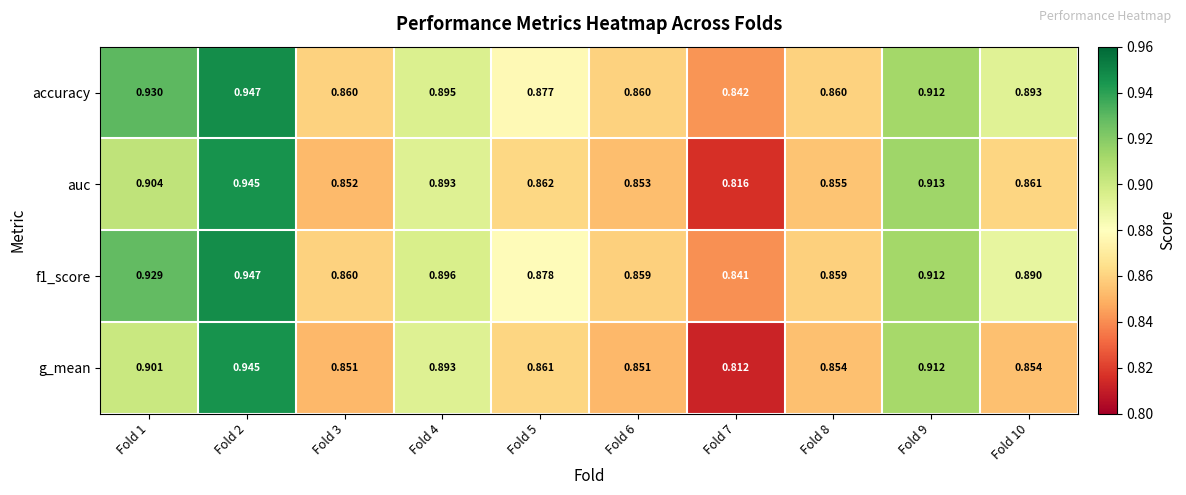

Is the value of auc at Fold 2 greater than the value of g_mean at Fold 8?

Yes